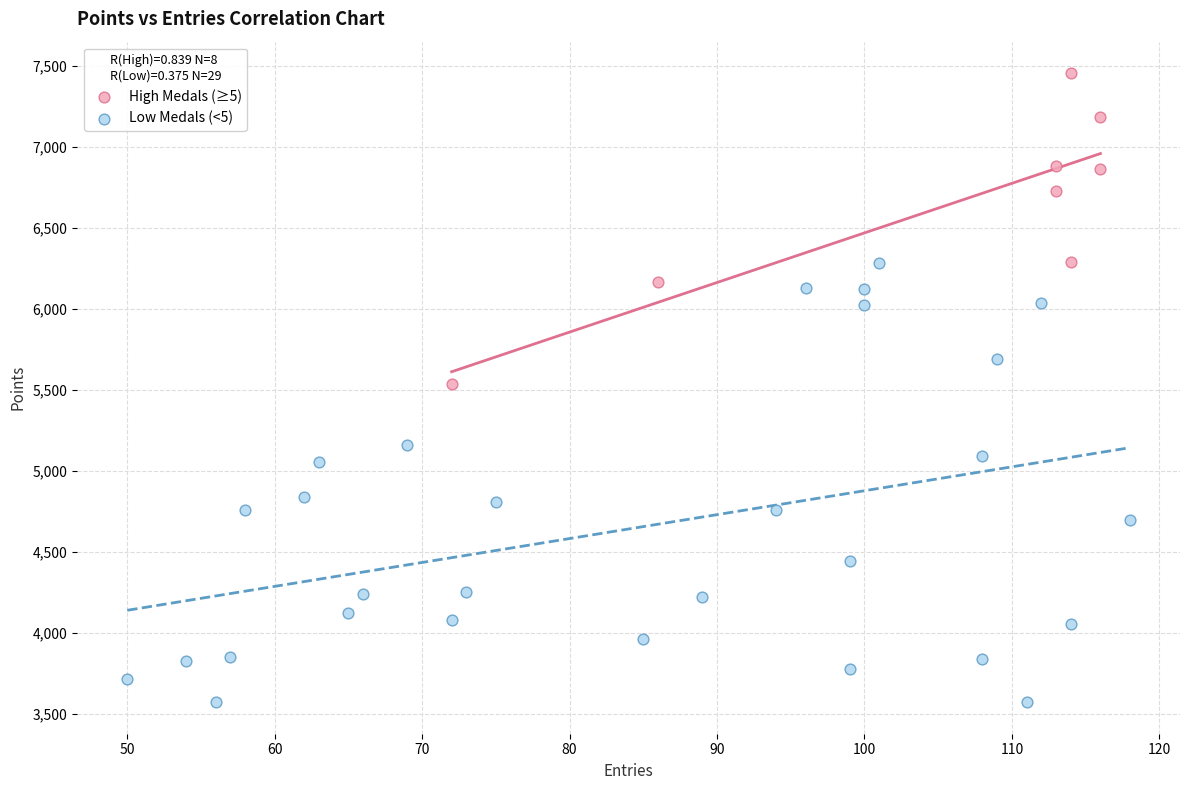

Which series has the widest spread of Y values?

Low Medals (<5)